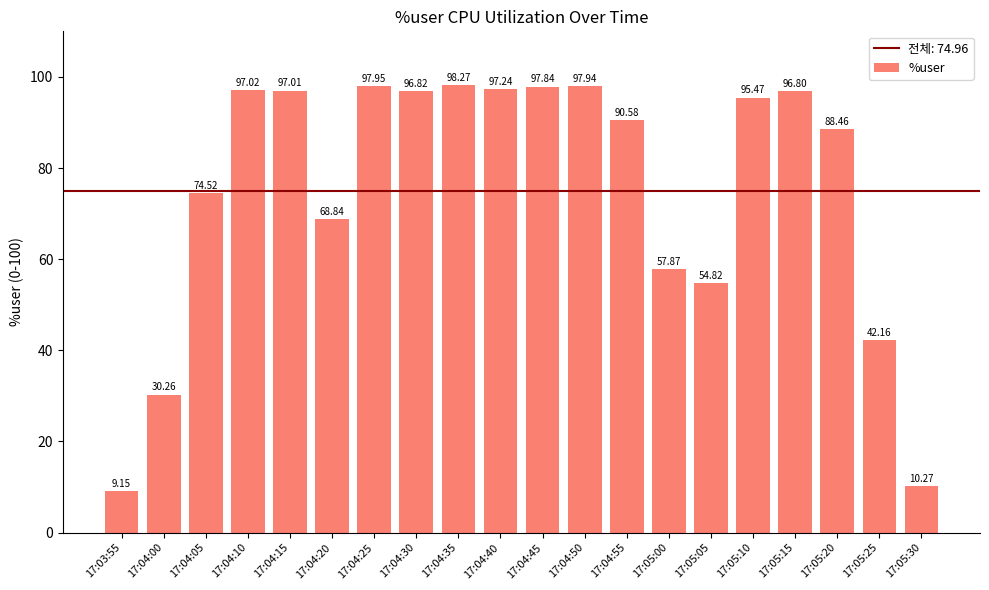

Where is the data nearest to the value 53?

17:05:05